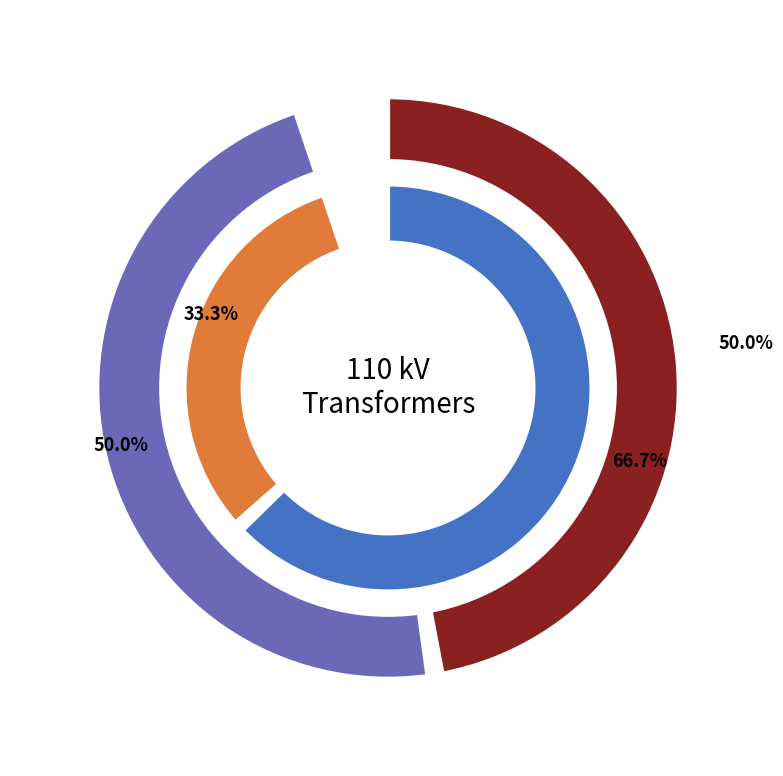

What is the change in value from 63/25/38 MVA 110/20/10 kV to 63/25/38 MVA 110/10/10 kV?

-10